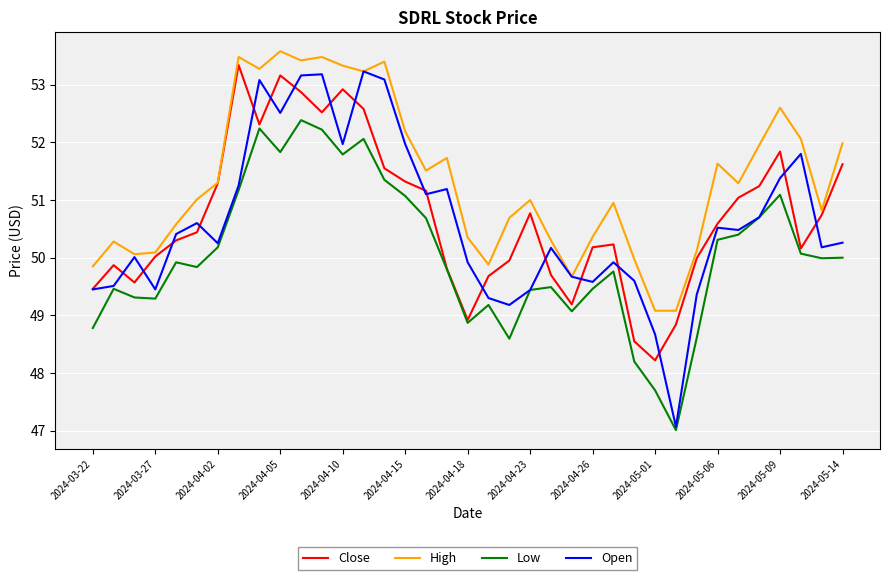

What is the greatest value displayed?

53.6